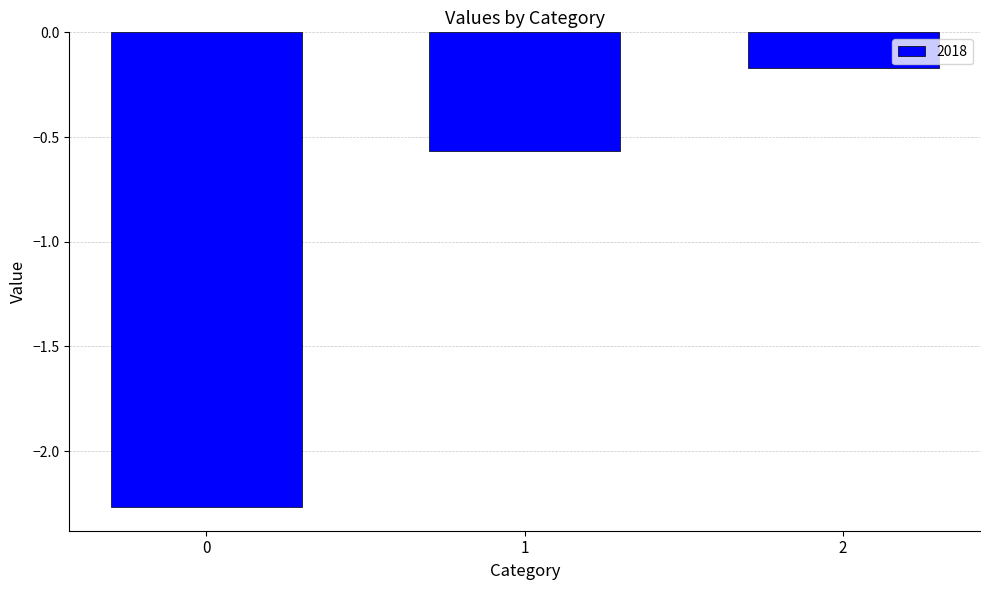

Rank the categories by value from lowest to highest.

0, 1, 2